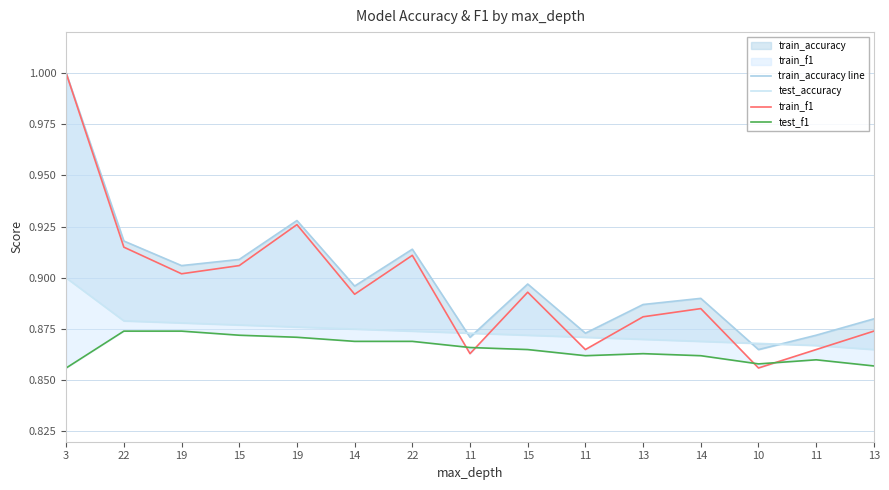

What is the value of the test_f1 point at the 6th from the left?

0.9